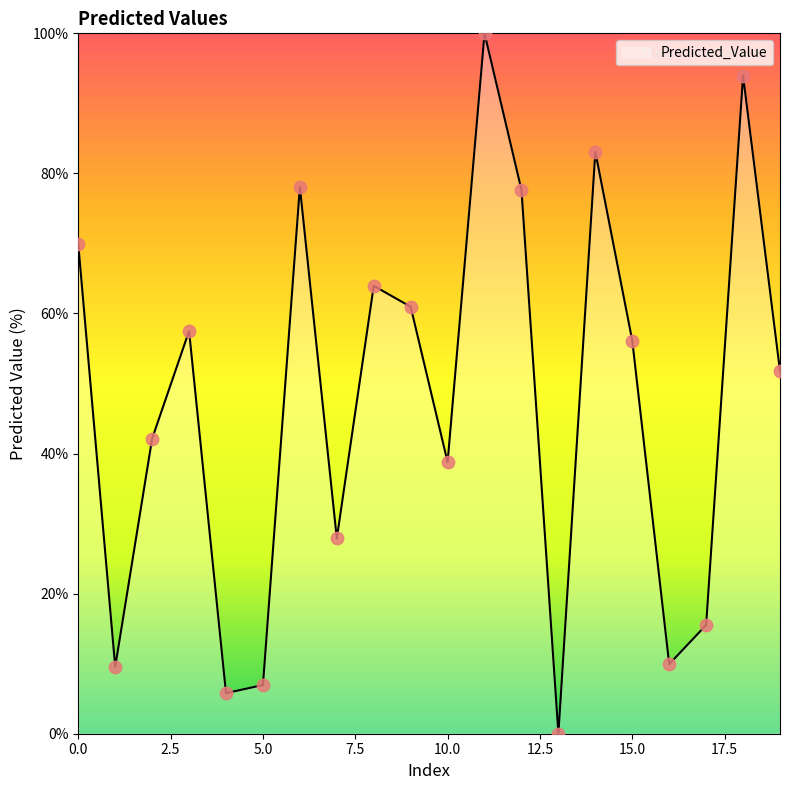

What is the difference between the maximum and minimum values?

100.0